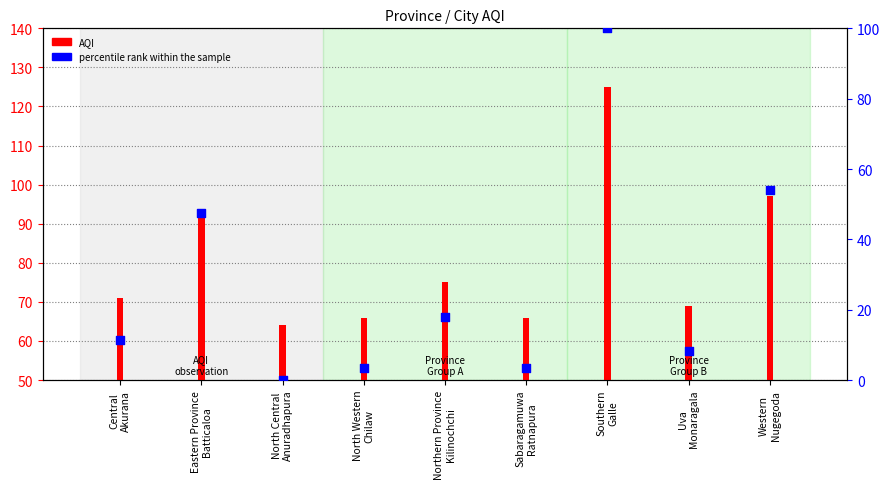

What is the total value across all series at Western
Nugegoda?

151.1